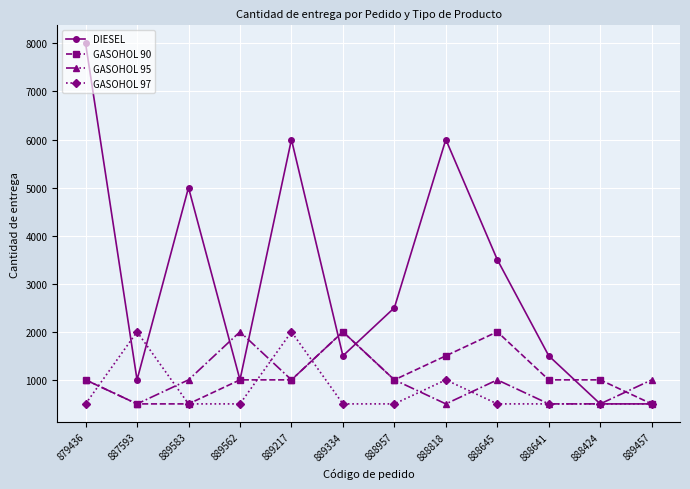

Reading right to left, what are all the values shown in this chart?

DIESEL: 889457=500	888424=500	888641=1500	888645=3500	888818=6000	888957=2500	889334=1500	889217=6000	889562=1000	889583=5000	887593=1000	879436=8000
GASOHOL 90: 889457=500	888424=1000	888641=1000	888645=2000	888818=1500	888957=1000	889334=2000	889217=1000	889562=1000	889583=500	887593=500	879436=1000
GASOHOL 95: 889457=1000	888424=500	888641=500	888645=1000	888818=500	888957=1000	889334=2000	889217=1000	889562=2000	889583=1000	887593=500	879436=1000
GASOHOL 97: 889457=500	888424=500	888641=500	888645=500	888818=1000	888957=500	889334=500	889217=2000	889562=500	889583=500	887593=2000	879436=500